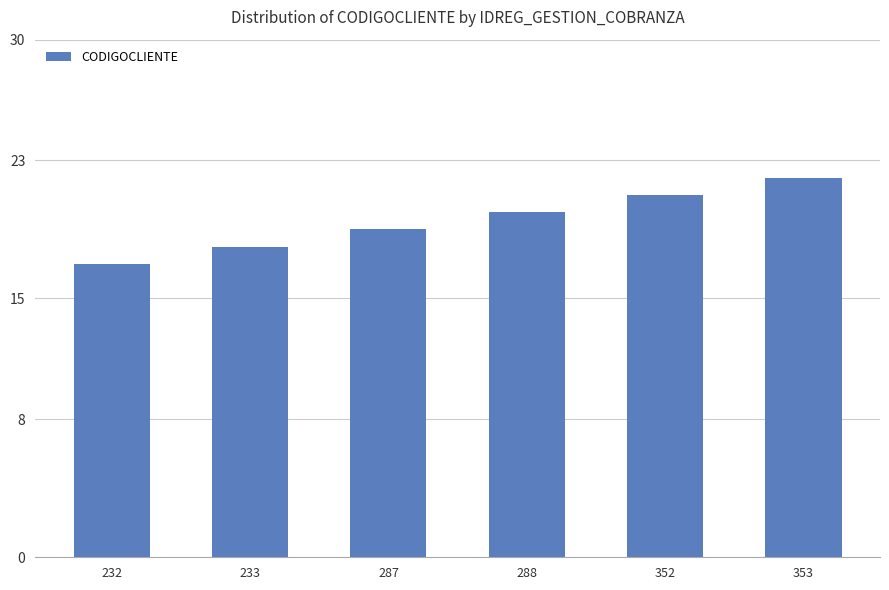

Rank the categories by value from lowest to highest.

232, 233, 287, 288, 352, 353